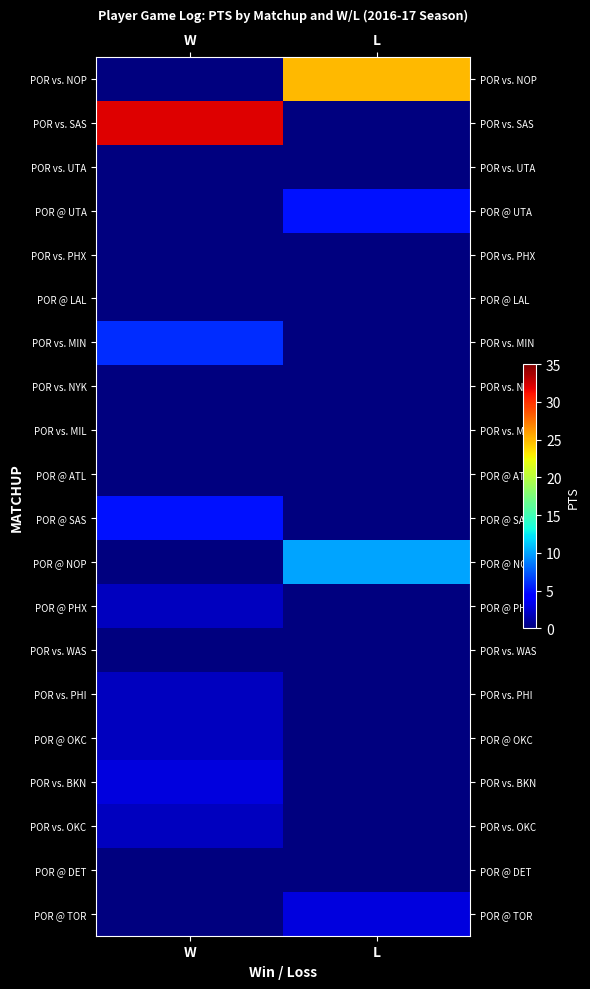

Which label corresponds to the largest value in the chart?

W